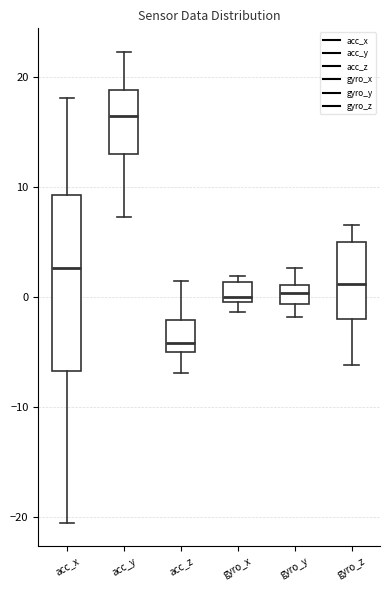

Which box's median line is the highest?

acc_y